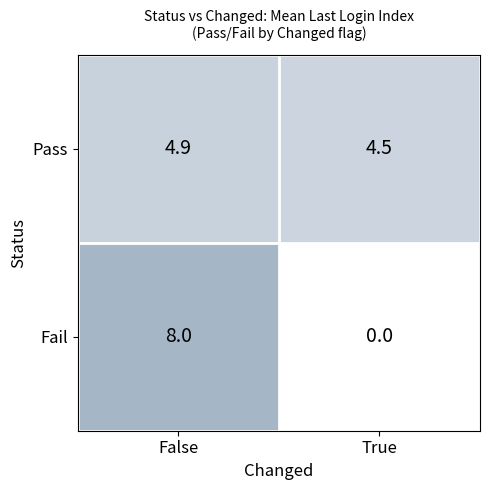

What is the difference between the Pass values at True and False?

0.4